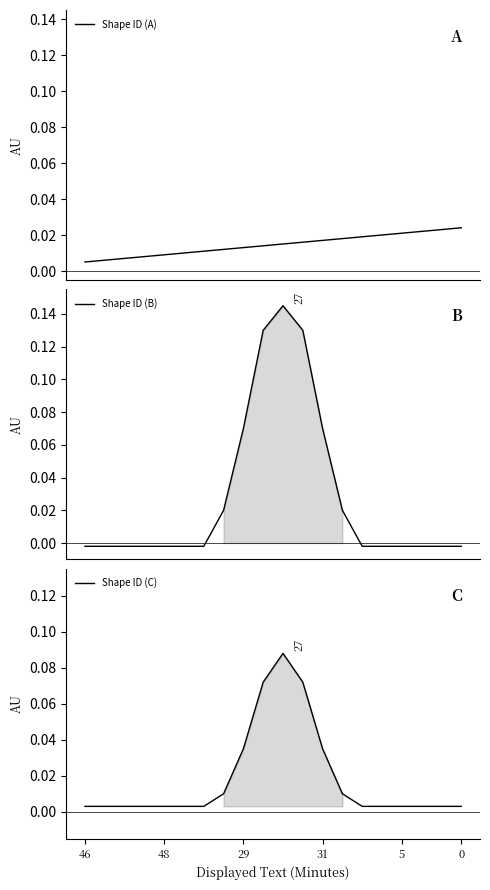

What position from the left is 6?

7